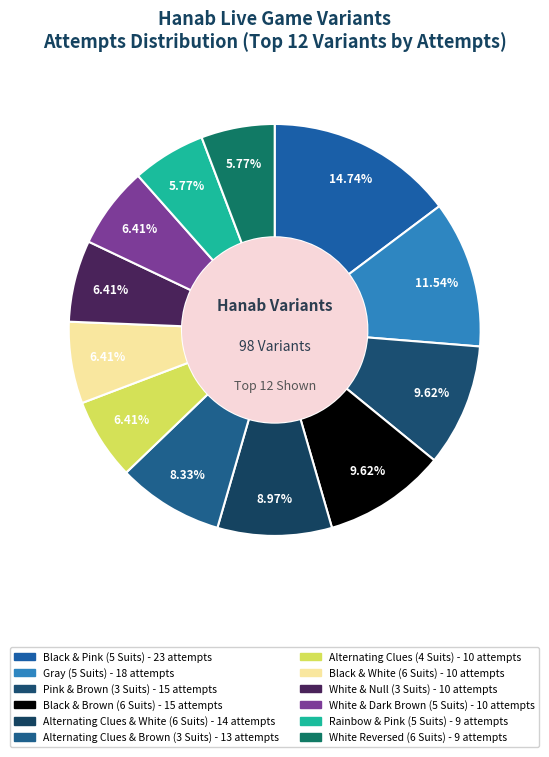

To the nearest percent, what is the combined percentage of Black & Brown (6 Suits) and Black & Pink (5 Suits)?

24%